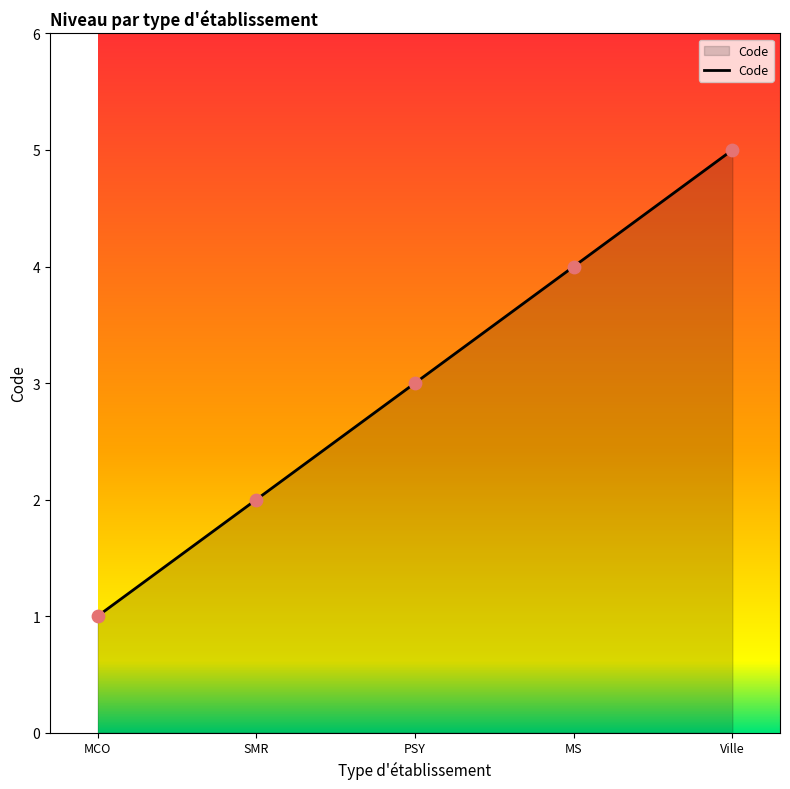

Which has a higher value, PSY or MCO?

PSY